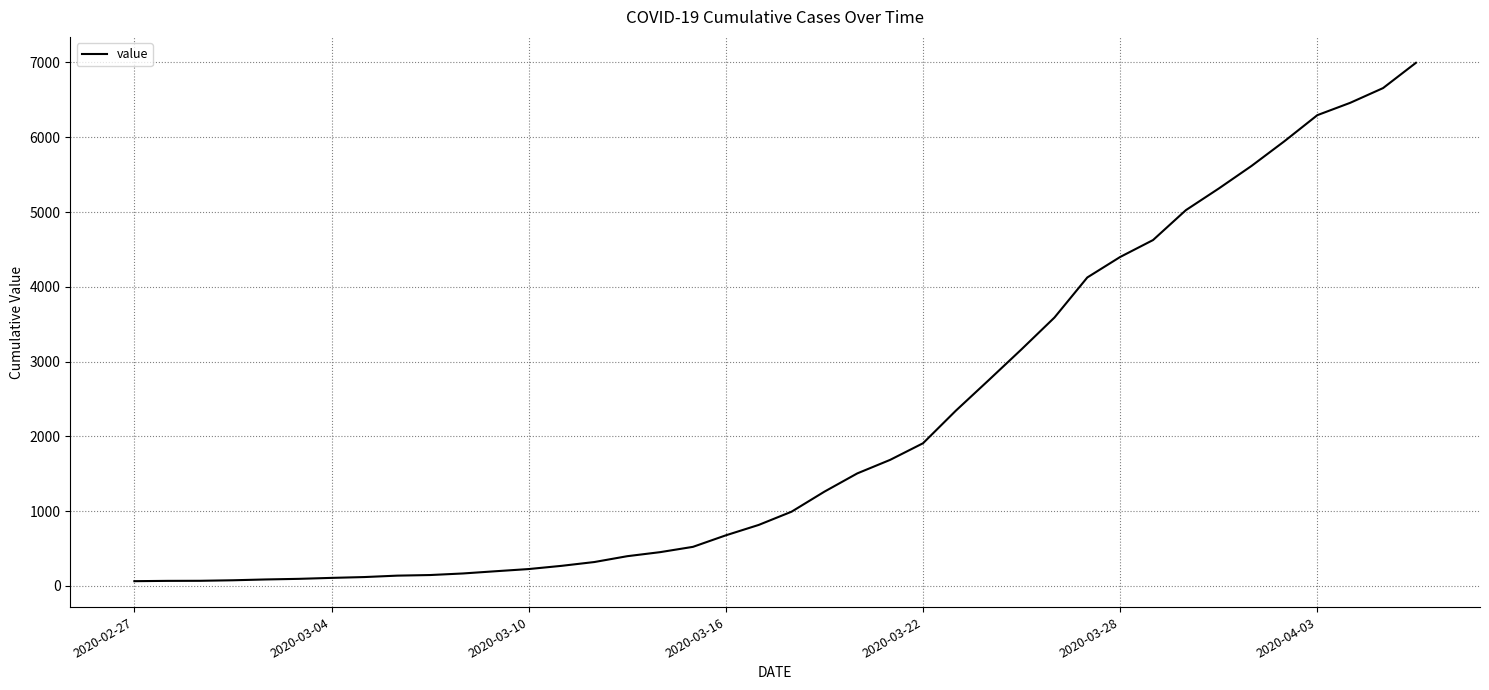

What is the greatest value displayed?

6995